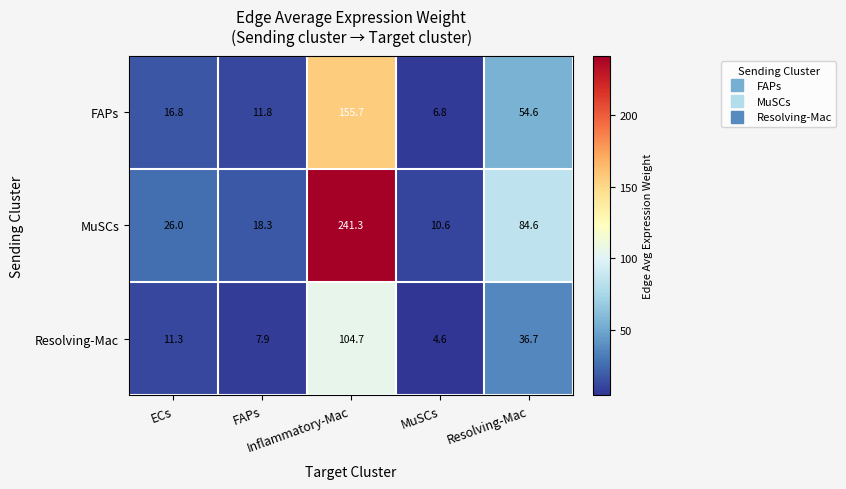

What is the difference between the highest and lowest values at FAPs?

10.4